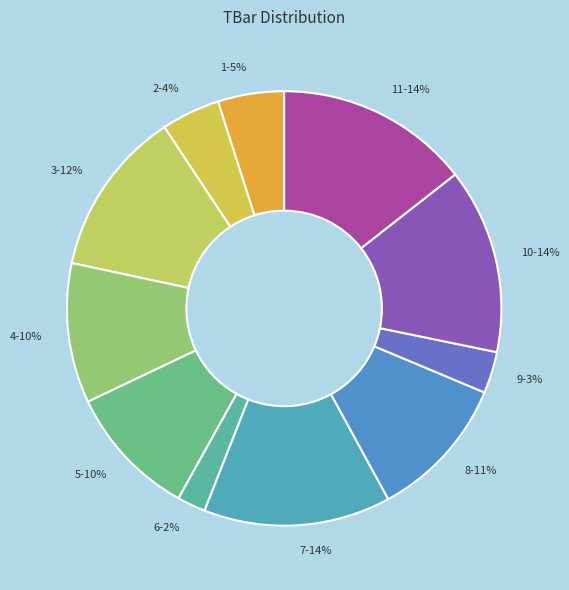

To the nearest percent, what is the difference between the 3 and 7 slice percentages?

2%